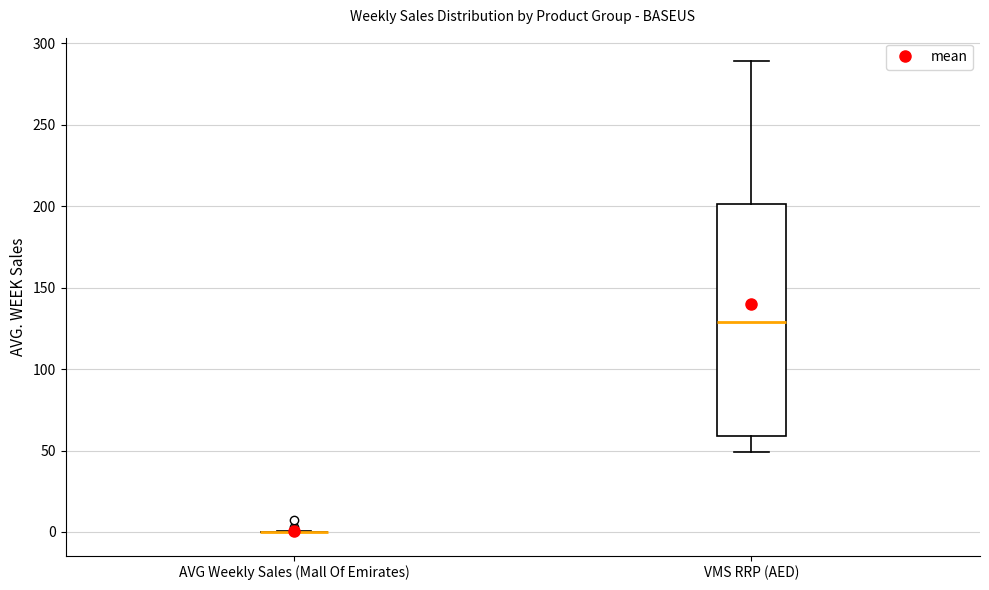

Which box is the tallest, from its lower edge to its upper edge?

VMS RRP (AED)